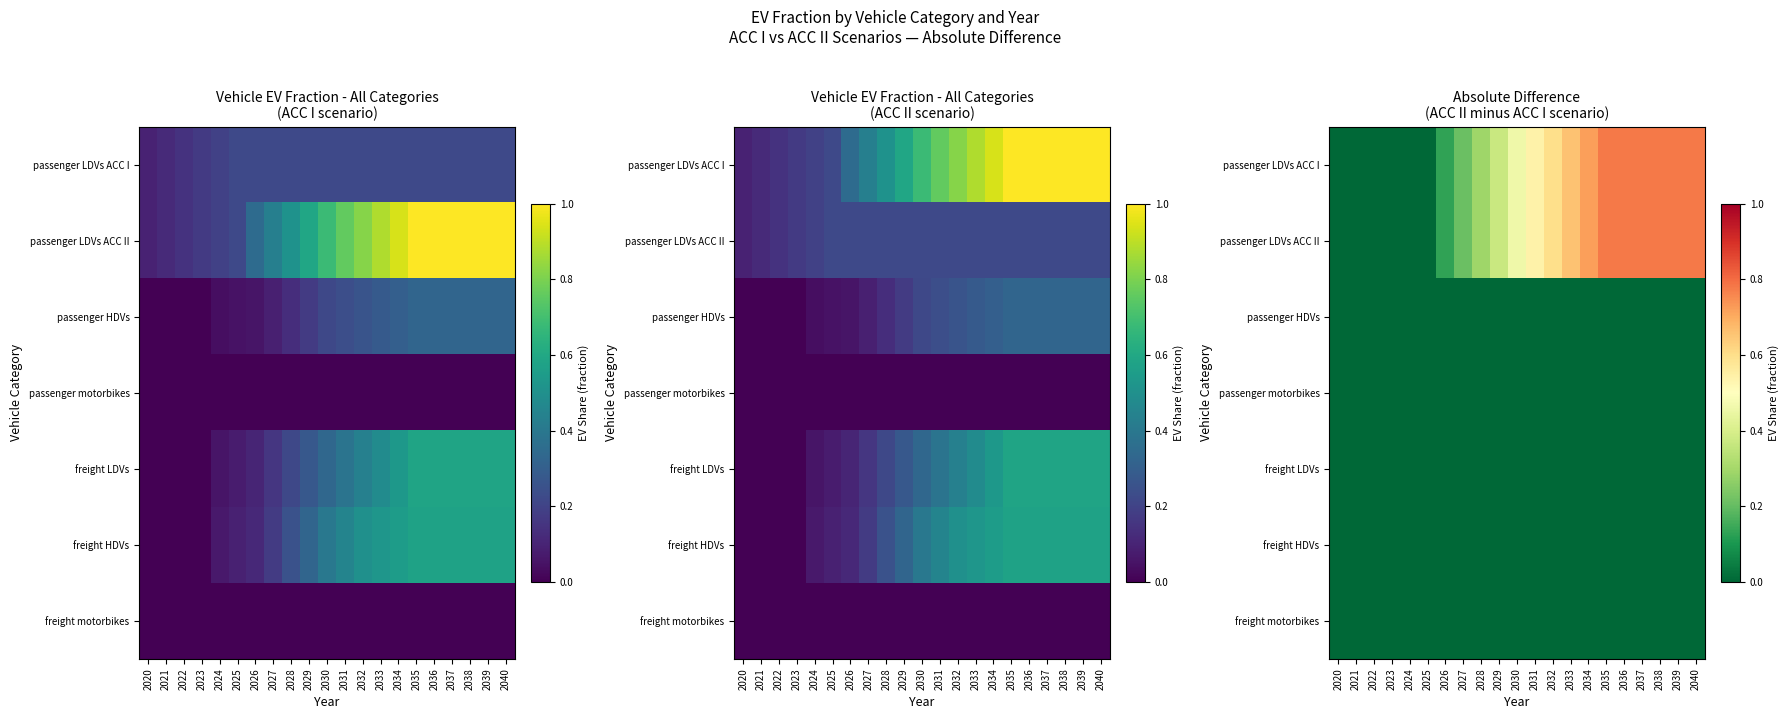

Which series has the widest spread of values?

passenger LDVs ACC I